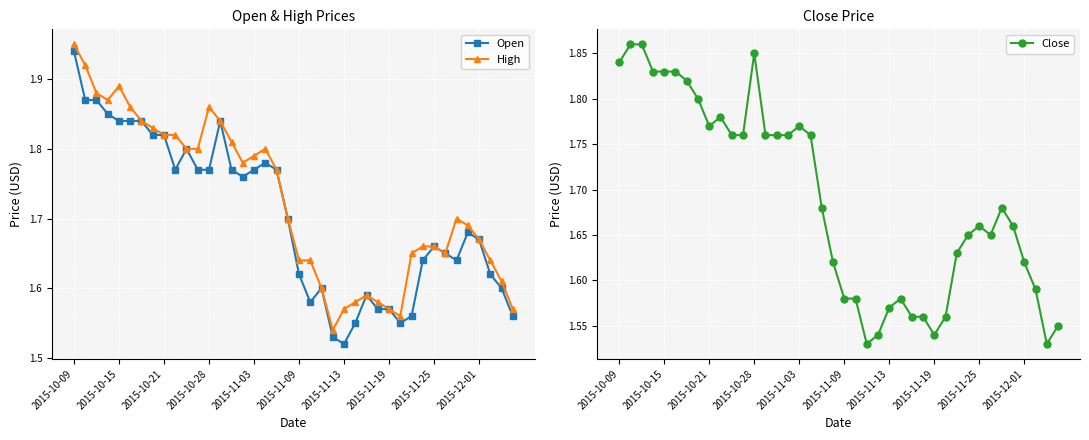

Reading left to right, transcribe all the data shown in this chart.

Open: 1.9	1.9	1.9	1.9	1.8	1.8	1.8	1.8	1.8	1.8	1.8	1.8	1.8	1.8	1.8	1.8	1.8	1.8	1.8	1.7	1.6	1.6	1.6	1.5	1.5	1.6	1.6	1.6	1.6	1.6	1.6	1.6	1.7	1.6	1.6	1.7	1.7	1.6	1.6	1.6
High: 1.9	1.9	1.9	1.9	1.9	1.9	1.8	1.8	1.8	1.8	1.8	1.8	1.9	1.8	1.8	1.8	1.8	1.8	1.8	1.7	1.6	1.6	1.6	1.5	1.6	1.6	1.6	1.6	1.6	1.6	1.6	1.7	1.7	1.6	1.7	1.7	1.7	1.6	1.6	1.6
Close: 1.8	1.9	1.9	1.8	1.8	1.8	1.8	1.8	1.8	1.8	1.8	1.8	1.9	1.8	1.8	1.8	1.8	1.8	1.7	1.6	1.6	1.6	1.5	1.5	1.6	1.6	1.6	1.6	1.5	1.6	1.6	1.6	1.7	1.6	1.7	1.7	1.6	1.6	1.5	1.6